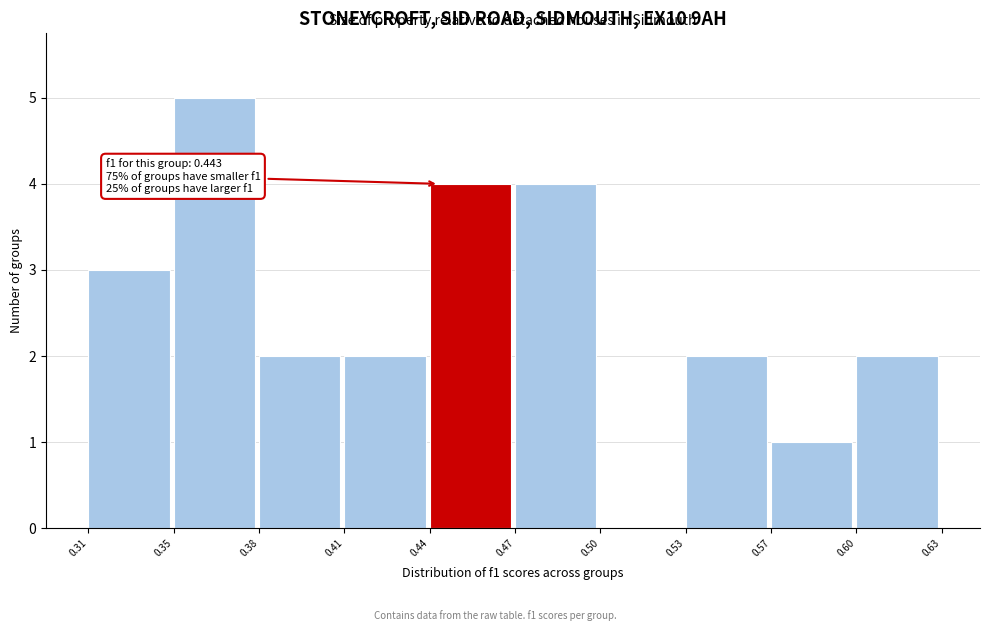

Reading right to left, transcribe all the data shown in this chart.

0.60=2	0.57=1	0.53=2	0.50=0	0.47=4	0.44=4	0.41=2	0.38=2	0.35=5	0.31=3